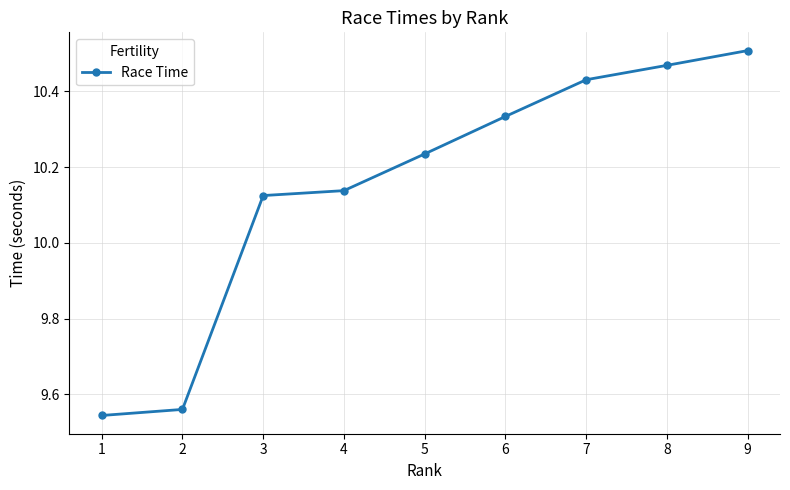

The value at 2 is 17.1. True or false?

False